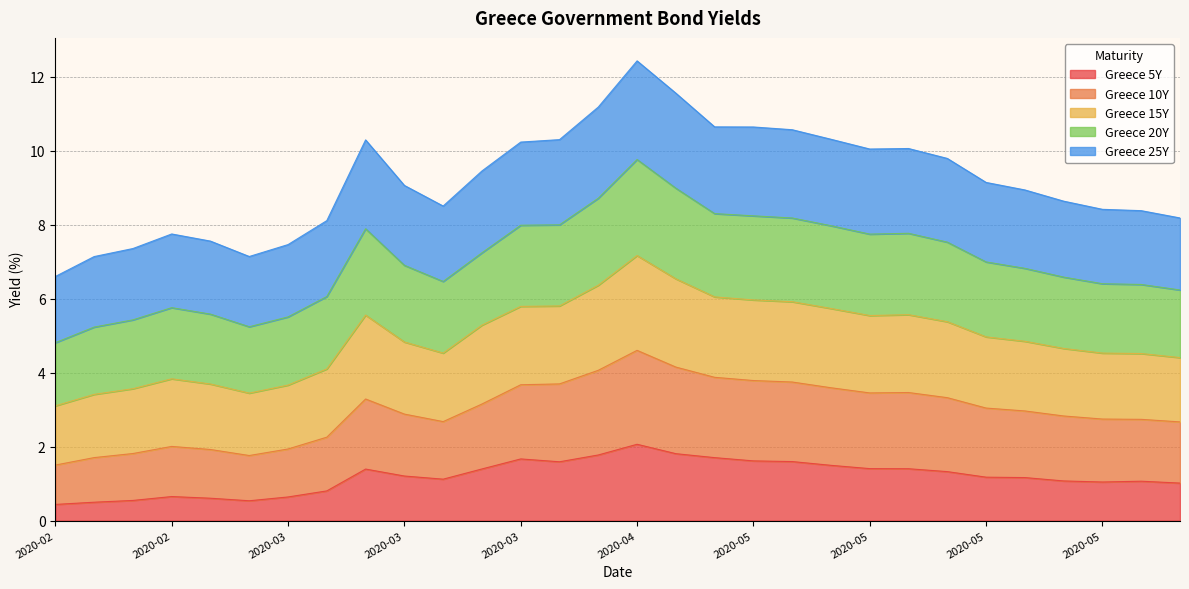

Count the number of categories in the chart.

30